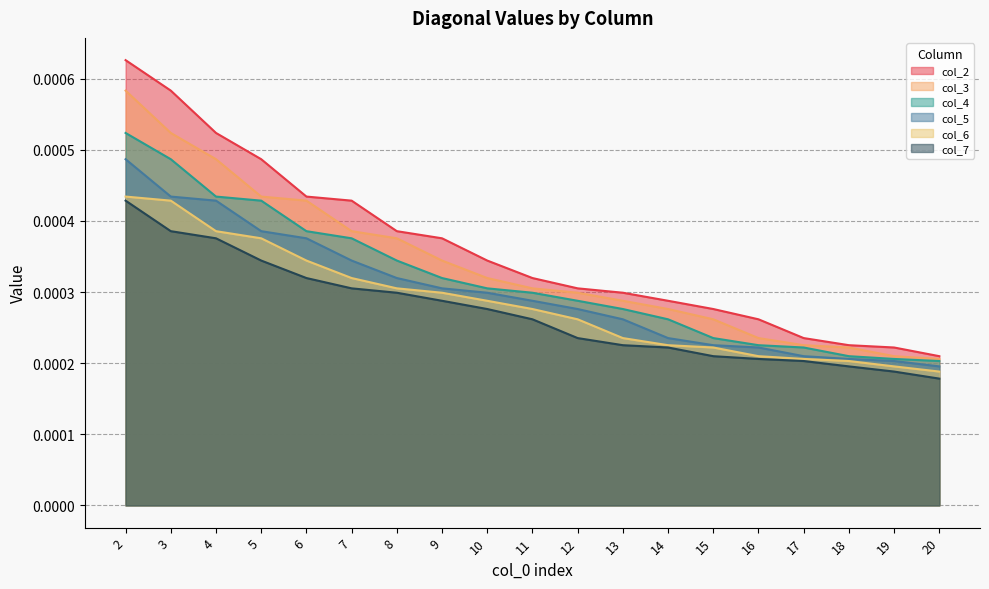

Does the chart display data point markers on the line(s)?

No